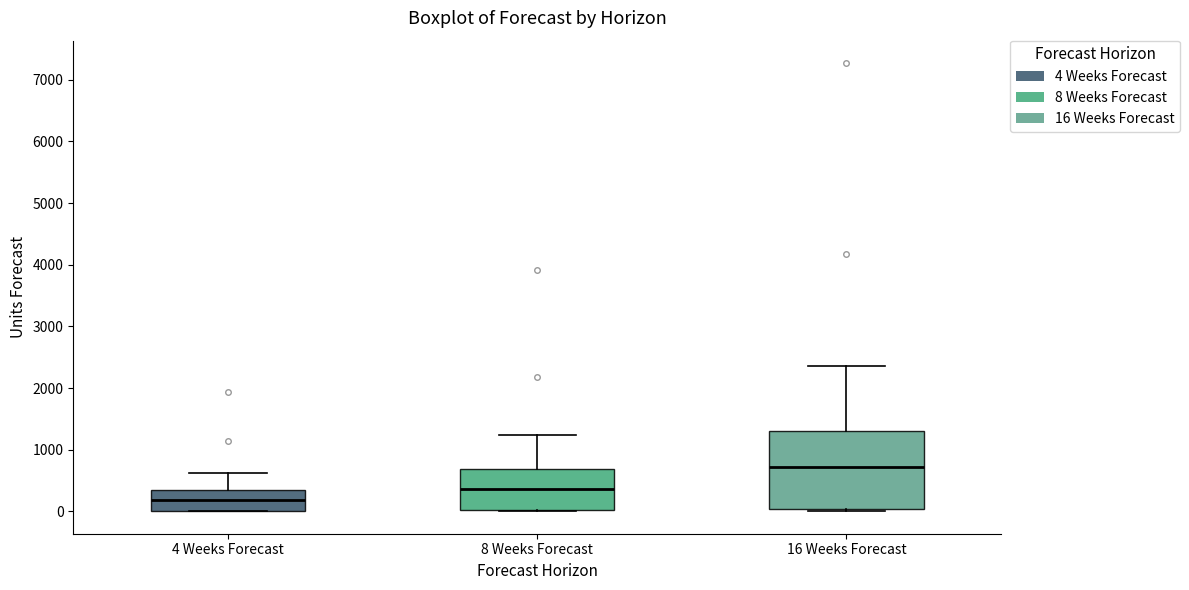

Reading left to right, read every box against the y-axis: the position of its median line, the range the box covers, and the ends of its whiskers. The values are not printed on the chart, so give them approximately, as read against the axis.

4 Weeks Forecast: median 200, box 0 to 300, whiskers 0 to 600
8 Weeks Forecast: median 400, box 0 to 700, whiskers 0 to 1200
16 Weeks Forecast: median 700, box 0 to 1300, whiskers 0 (just below the box's lower edge) to 2400